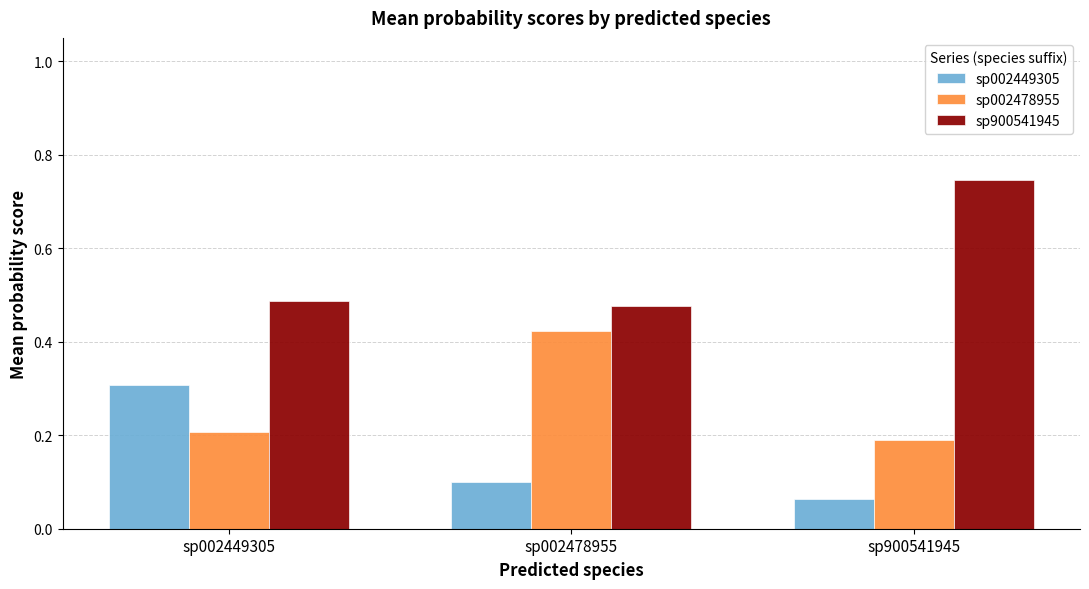

At which label does sp002449305 reach its peak?

sp002449305